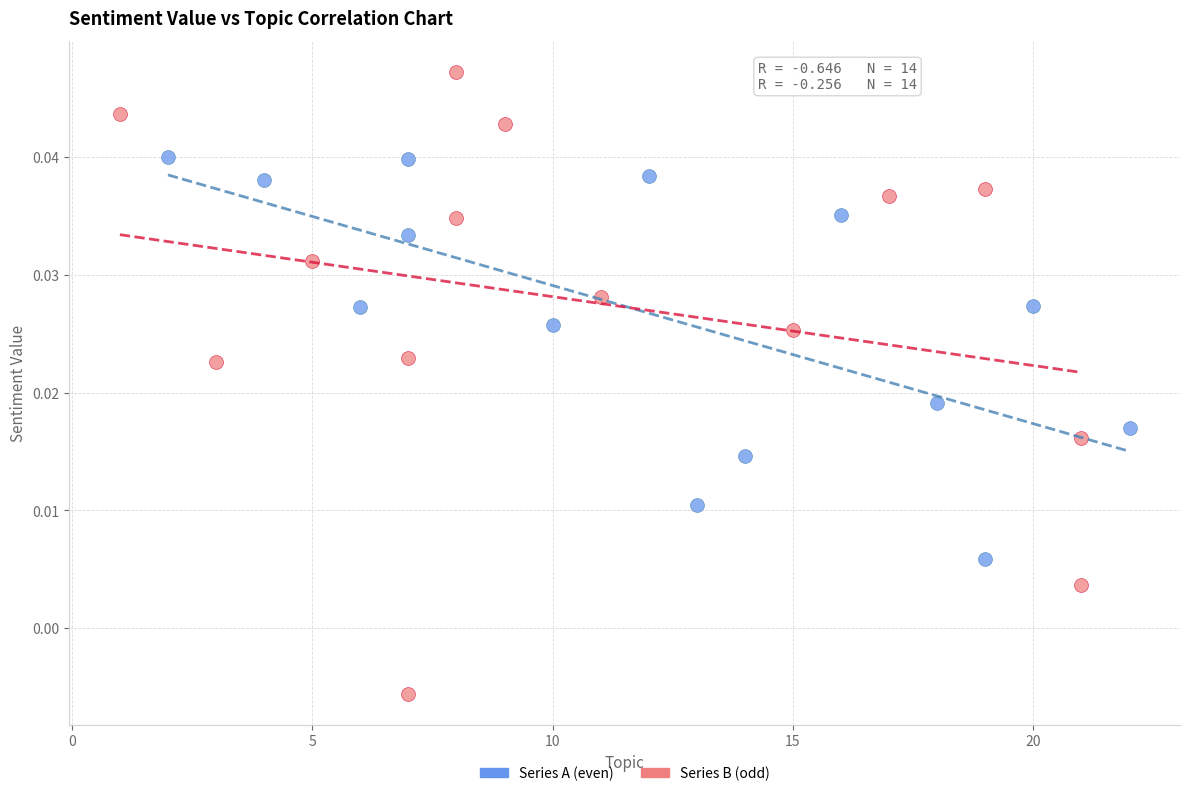

Which series contains the highest Y value?

Series B (odd)